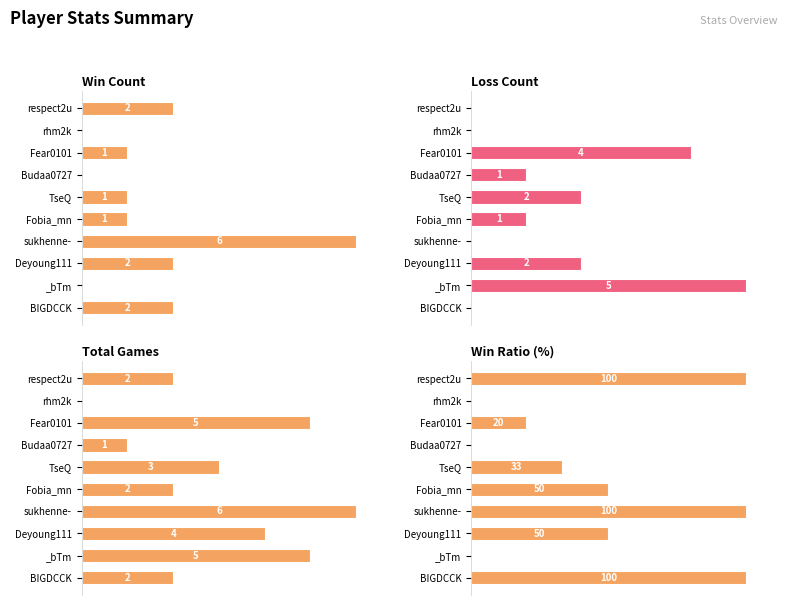

How many bars are there in each group?

4